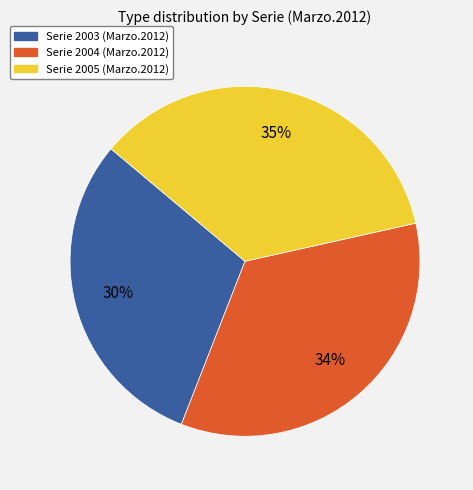

To the nearest percent, what is the difference between the largest and smallest slice percentages?

5%